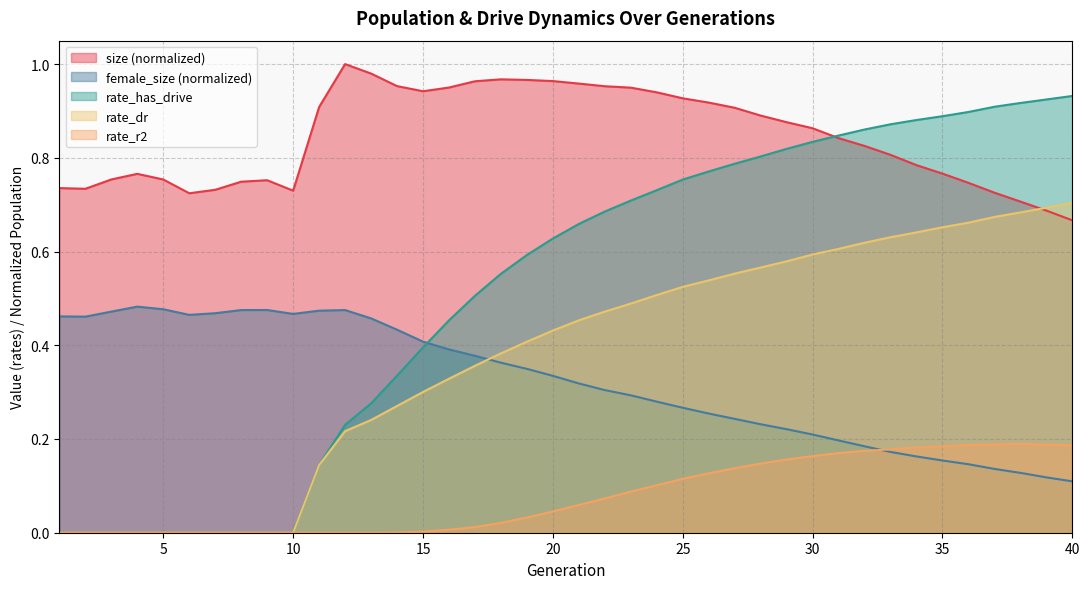

How many categories are shown in the chart?

40